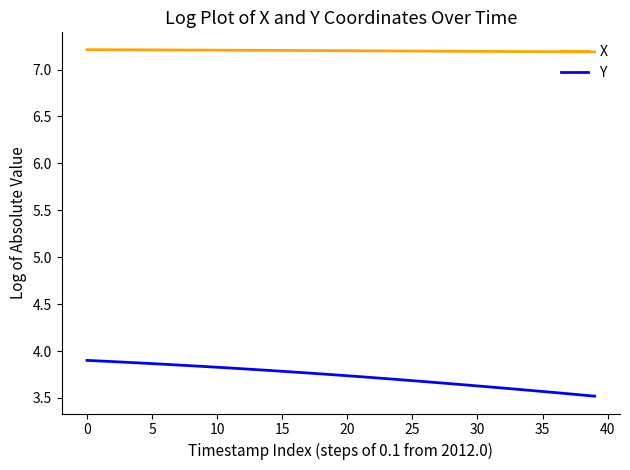

Rank the series by their maximum value, from highest to lowest.

X, Y